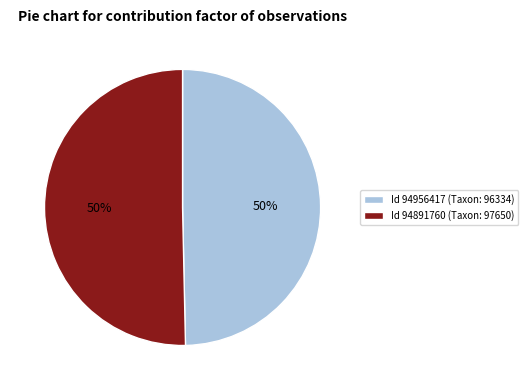

True or false: Id 94891760 (Taxon: 97650) accounts for 50% of the total.

True